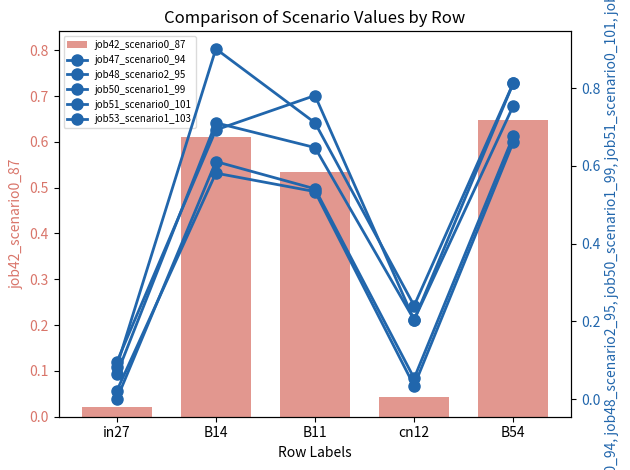

What position from the right is B54?

1